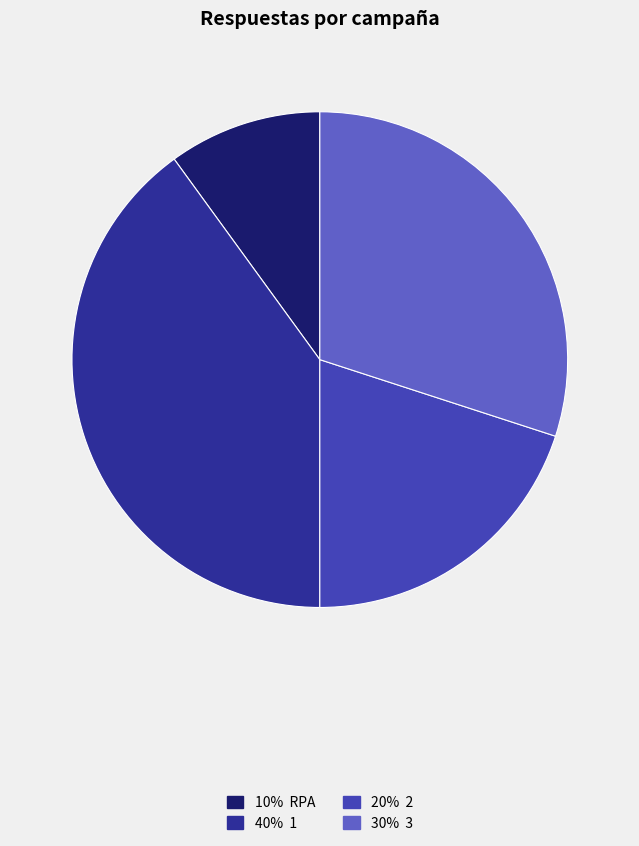

How many segments does this pie chart have?

4